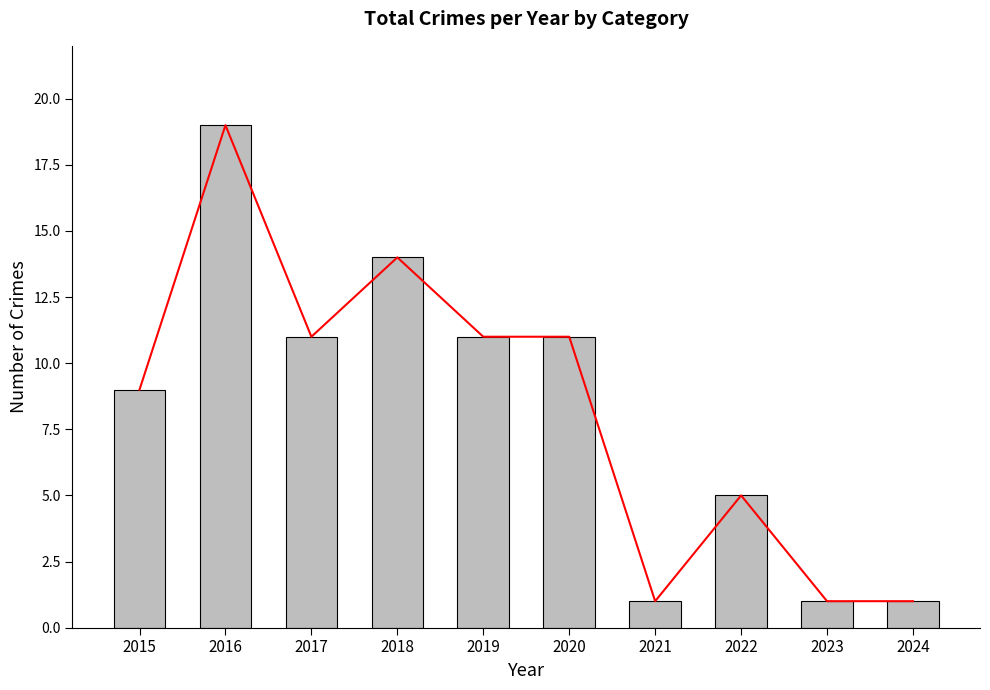

How many bars are there in total?

10